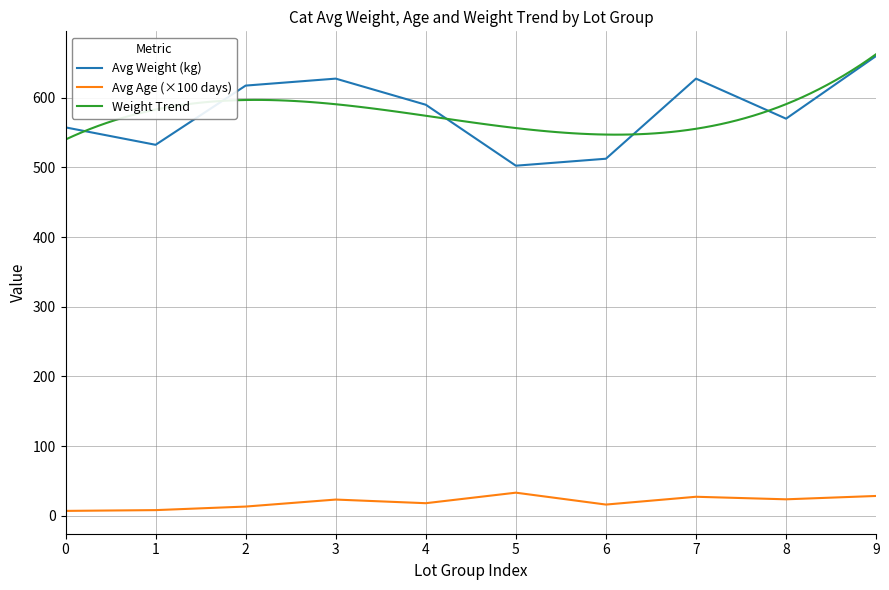

Which series has the widest spread of values?

Avg Weight (kg)